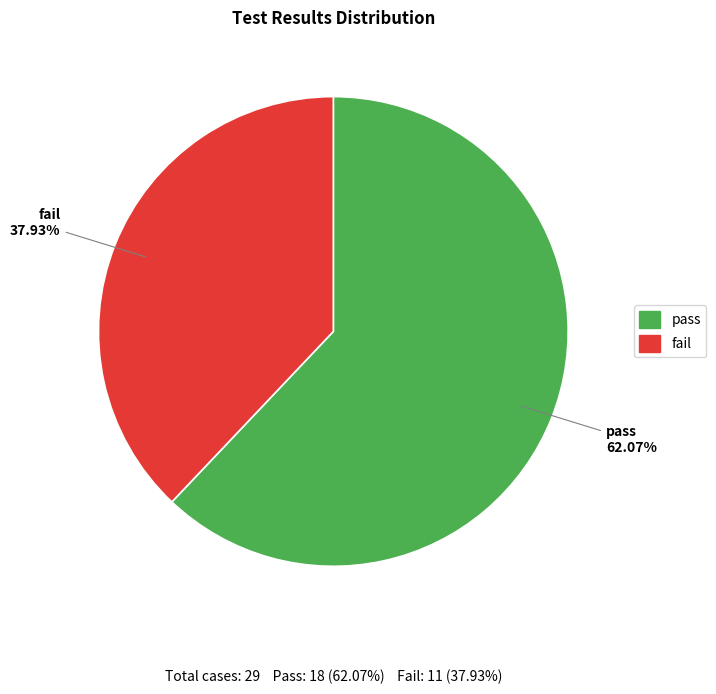

To the nearest percent, what is the difference between the fail and pass slice percentages?

24%